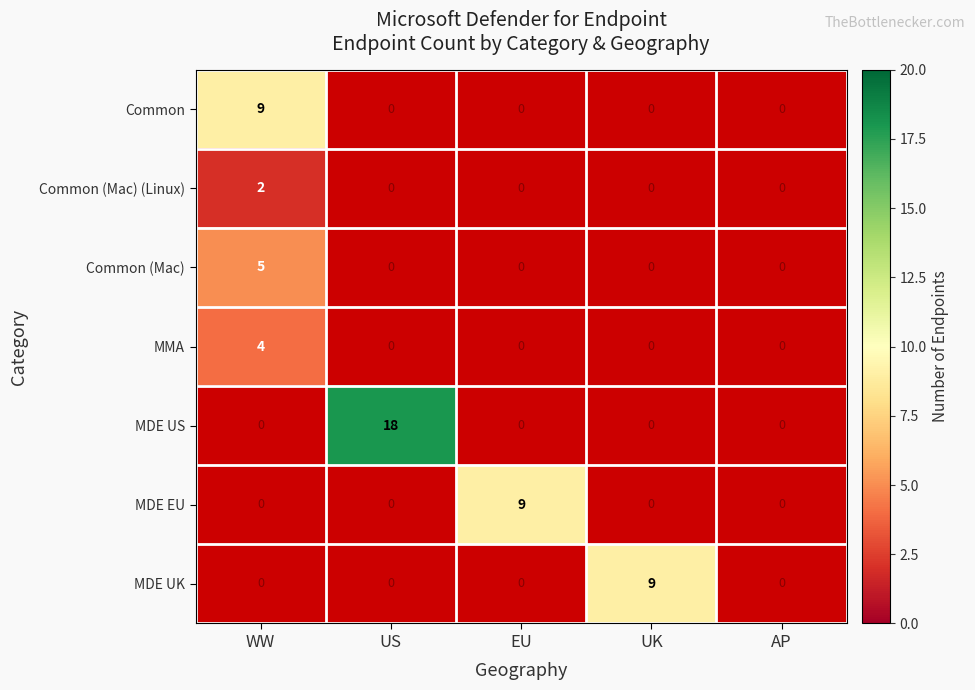

At which category is the sum across all series the highest?

WW